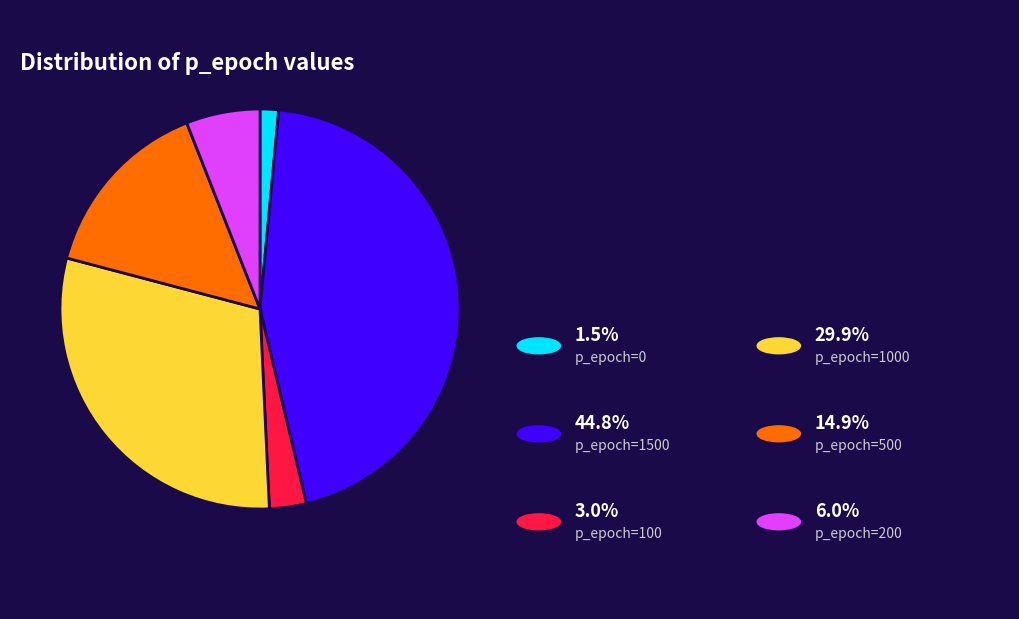

Is there a majority slice in this chart?

No